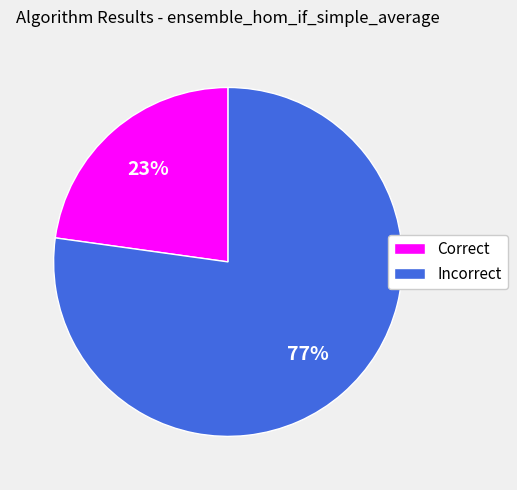

Rank the categories by value from lowest to highest.

Correct, Incorrect